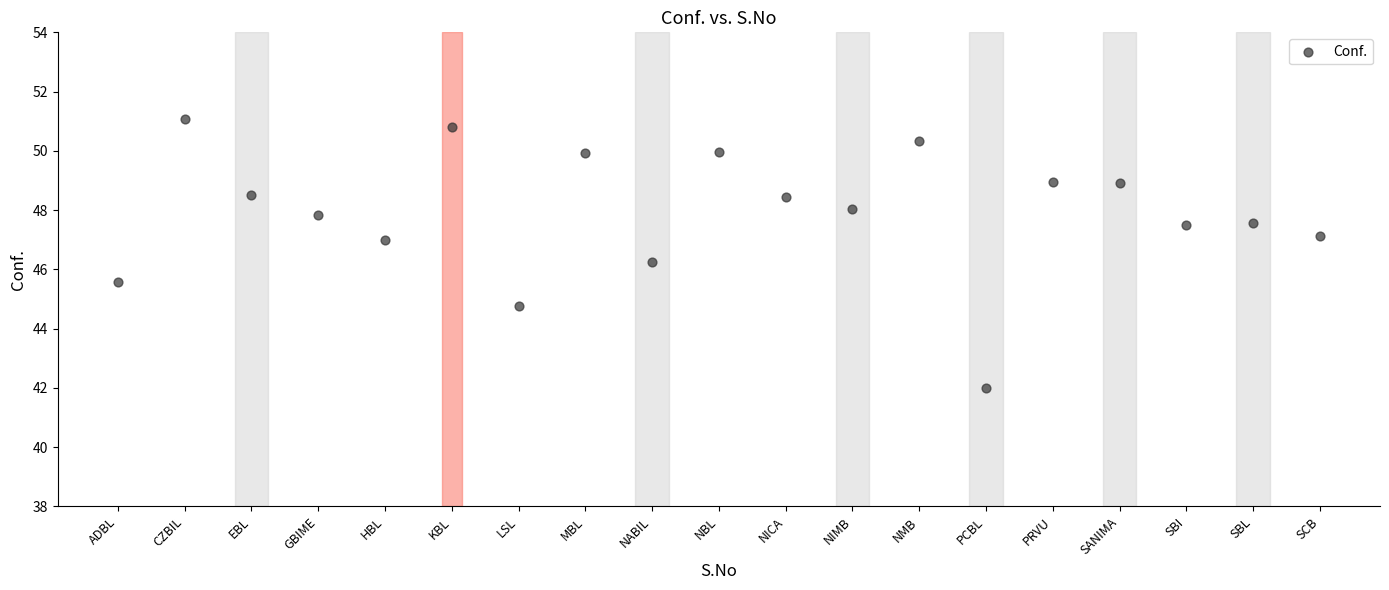

What Y value in the scatter plot is closest to 46?

46.2